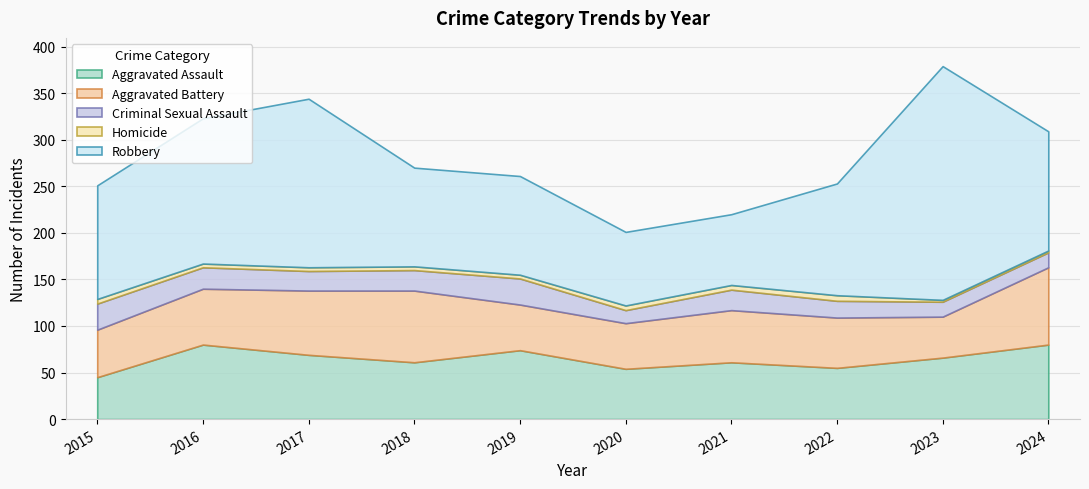

True or false: Aggravated Battery has more than 2 points higher than both neighbors.

False